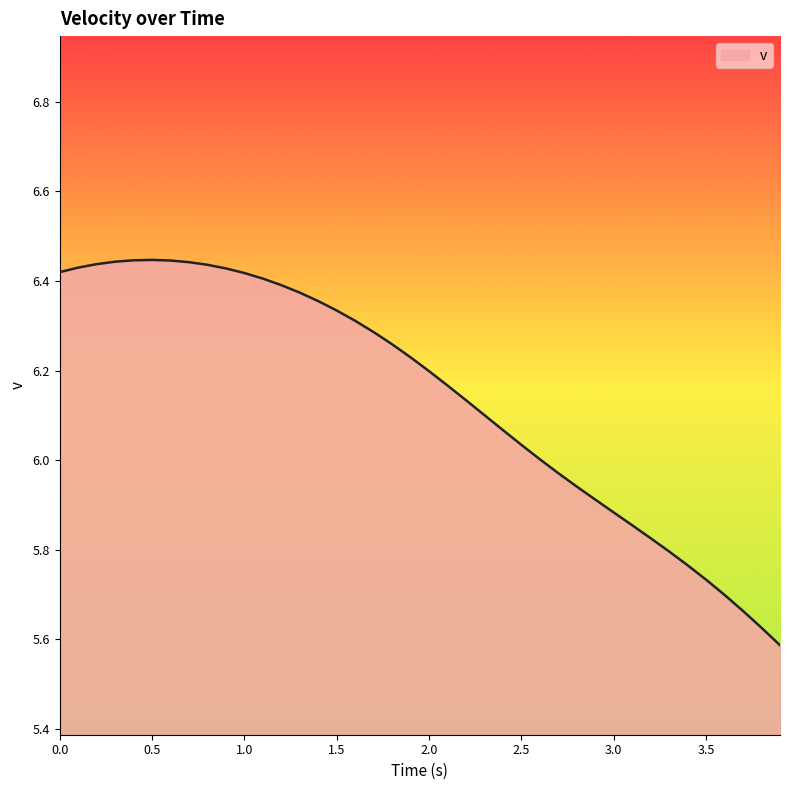

What is the difference between the maximum and minimum values?

0.9